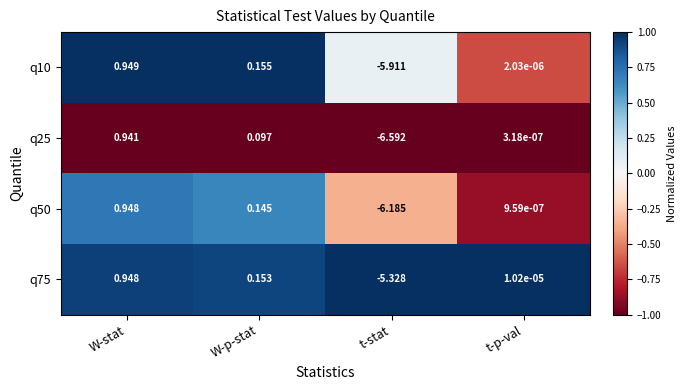

Which label corresponds to the smallest value in the chart?

t-stat